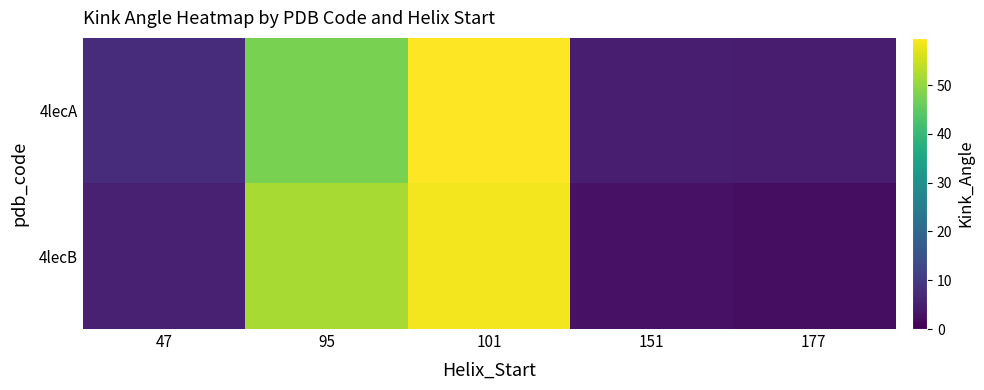

Reading left to right, list all the values displayed in this chart.

4lecA: 47=7.7	95=47.6	101=59.7	151=5.0	177=4.6
4lecB: 47=5.5	95=51.8	101=58.6	151=3.0	177=2.2